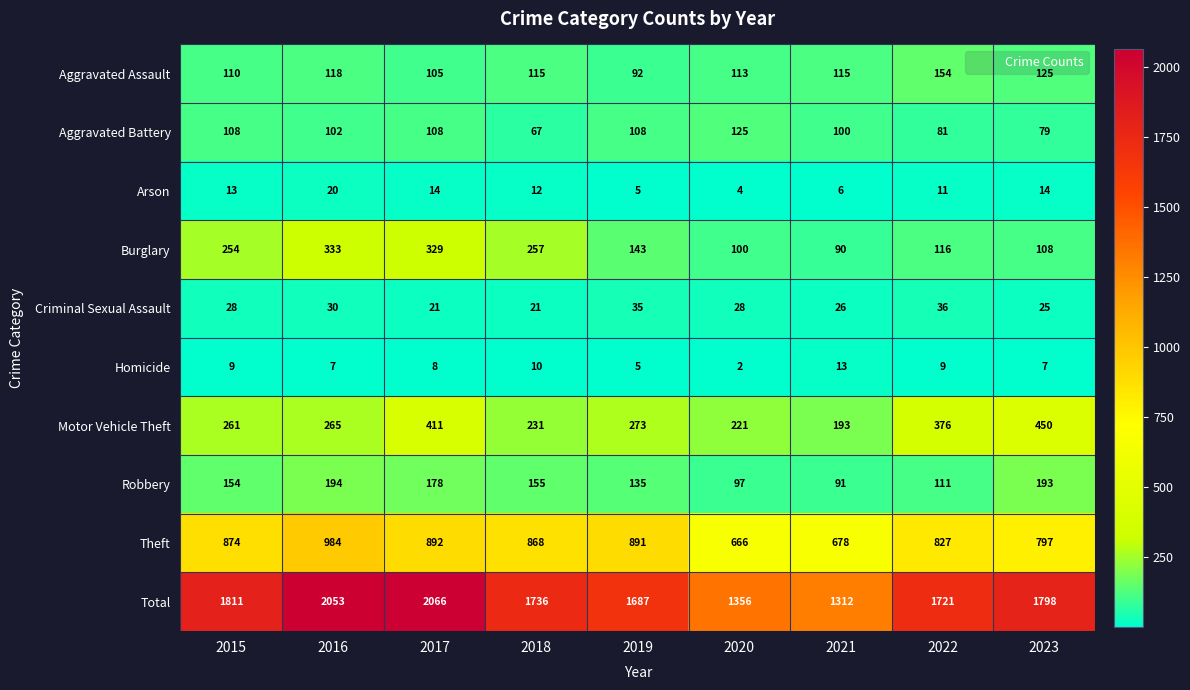

At 2015, list the series in order from smallest to largest.

Homicide, Arson, Criminal Sexual Assault, Aggravated Battery, Aggravated Assault, Robbery, Burglary, Motor Vehicle Theft, Theft, Total